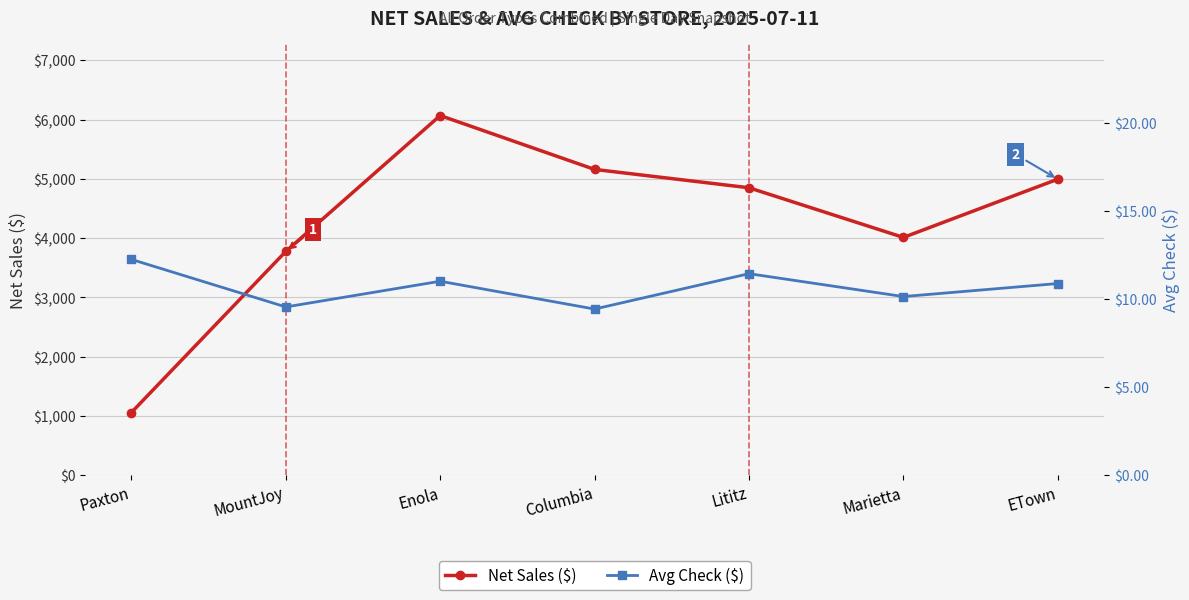

Which series has the largest total across all categories?

Net Sales ($)